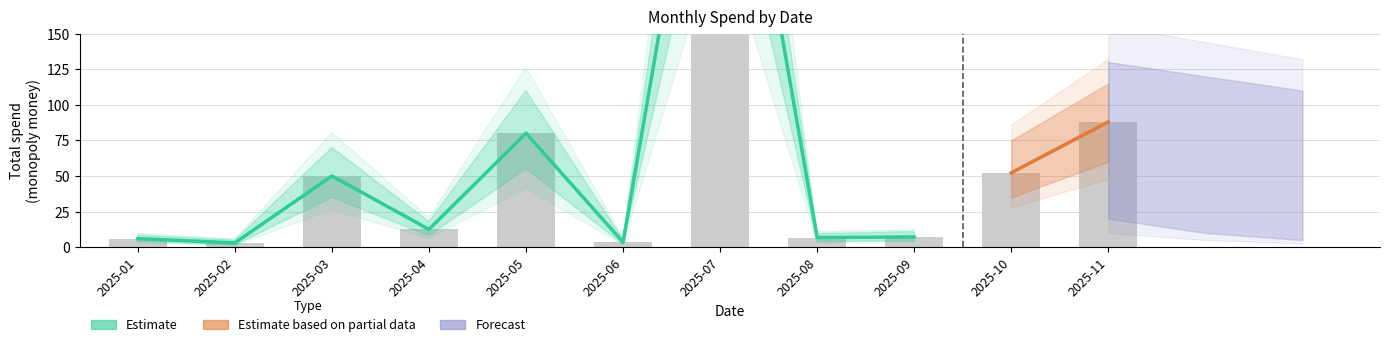

Is it true that the value at 5 is 1.3?

False